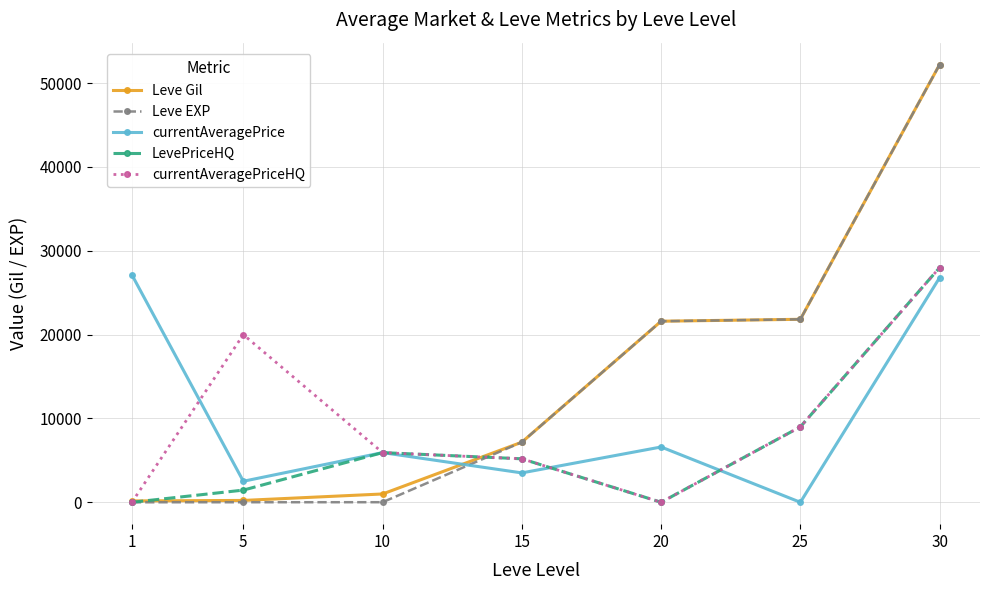

How many distinct data groups are displayed?

5